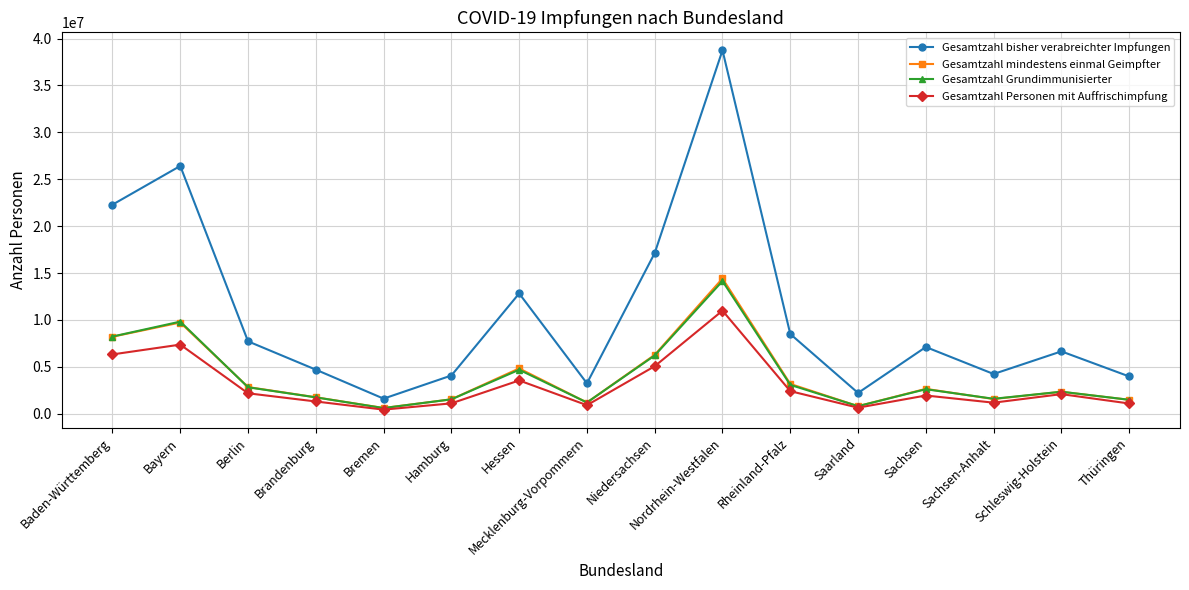

Which series changed the most between Bayern and Schleswig-Holstein?

Gesamtzahl bisher verabreichter Impfungen